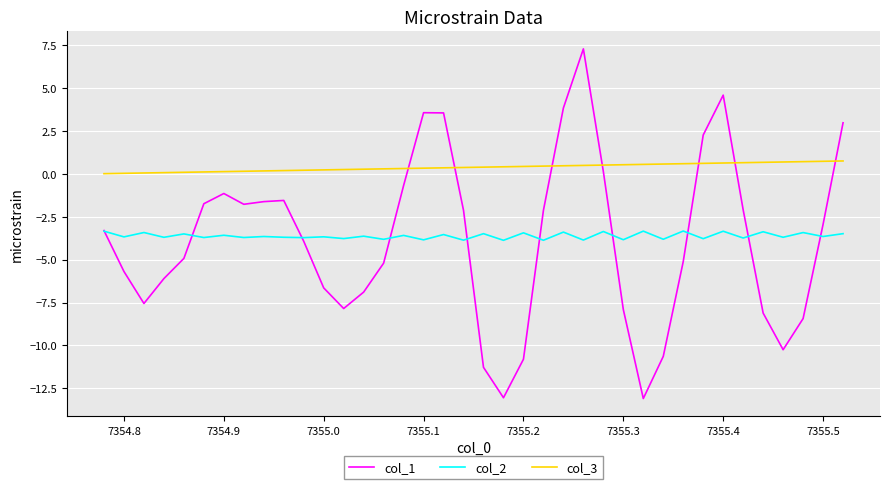

Which series has the largest total across all categories?

col_3